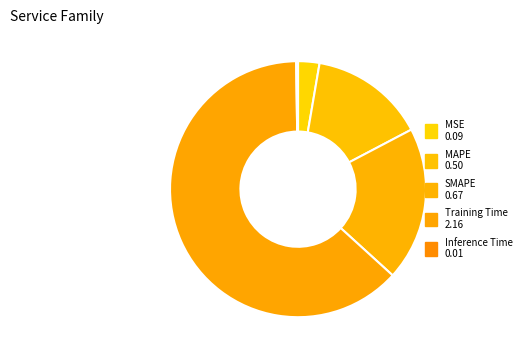

Which slice is the smallest?

Inference Time